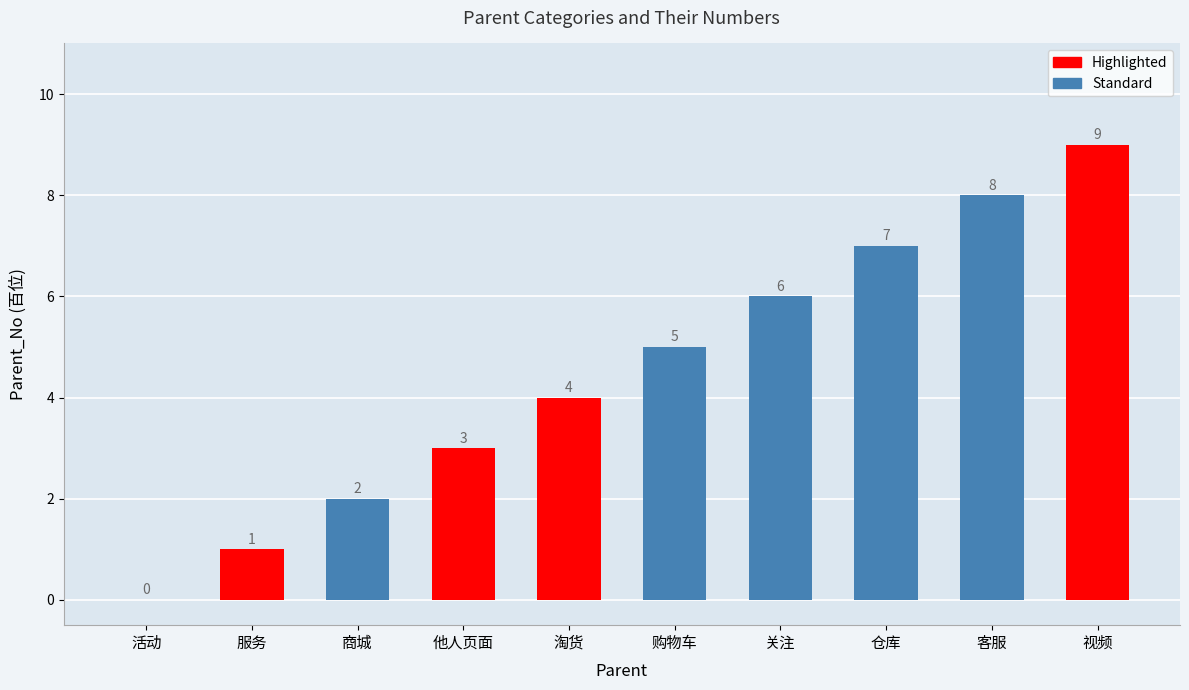

The value at 他人页面 is 3. True or false?

True